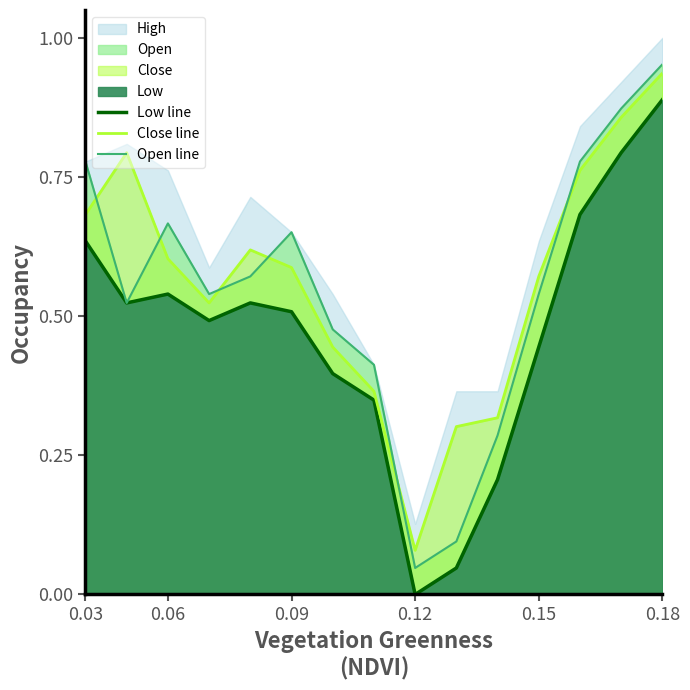

How many interior local valleys does the Low line series have?

3